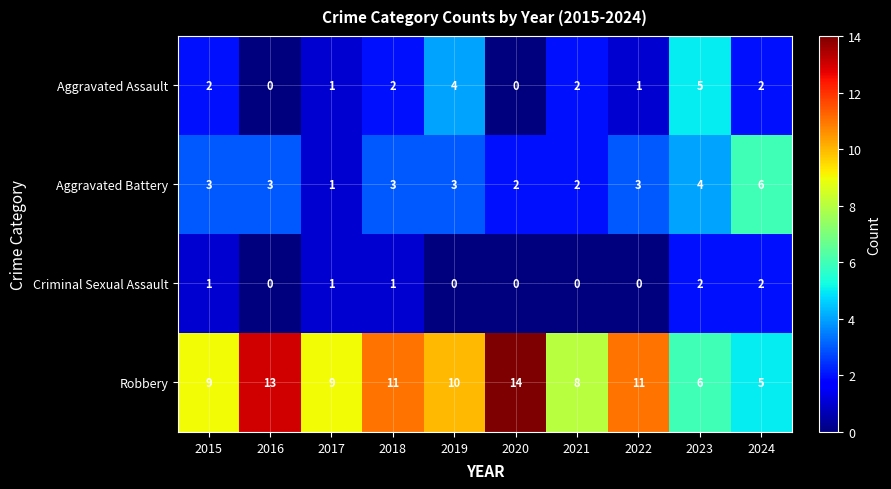

True or false: Aggravated Battery has a value of 5 at 2016.

False